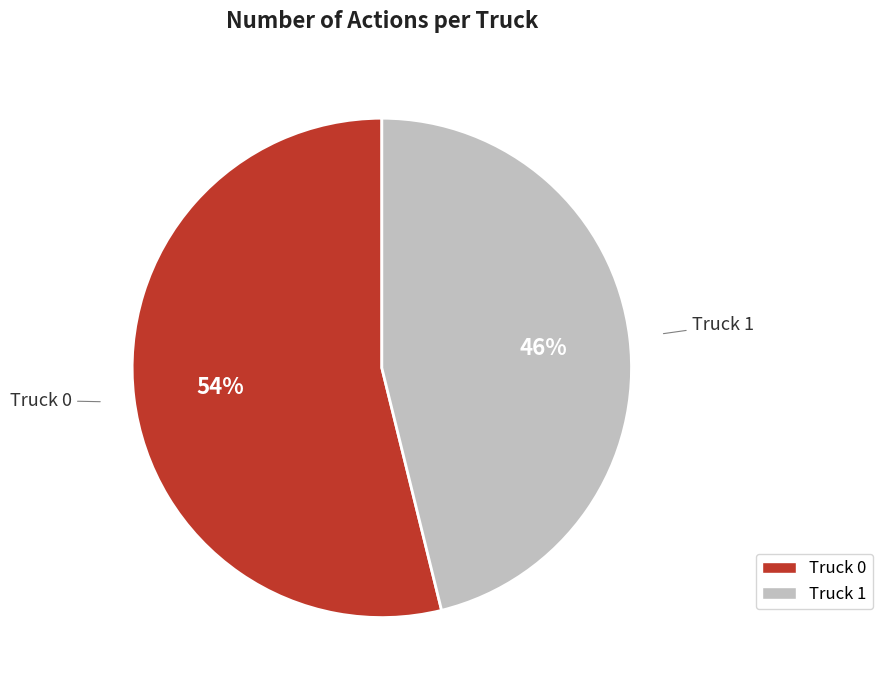

Which category accounts for the majority?

Truck 0